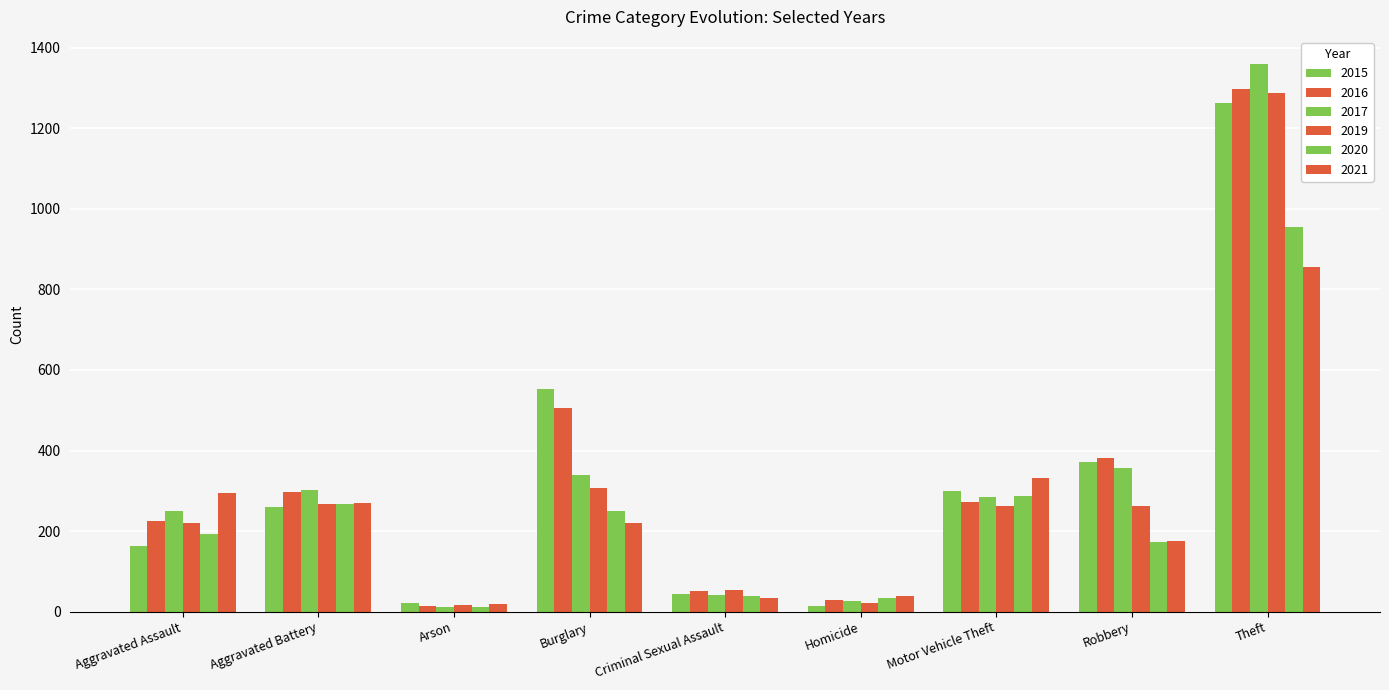

What is the difference between the maximum and minimum values in the 2016 series?

1283